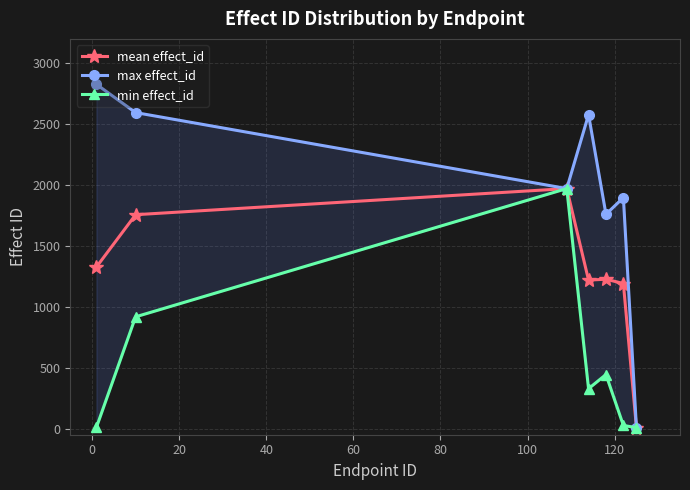

Reading right to left, extract all data points from this chart.

mean effect_id: 8.0	1191.6	1226.9	1219.4	1971.0	1756.5	1327.0
max effect_id: 8.0	1897.0	1760.0	2578.0	1971.0	2595.0	2827.0
min effect_id: 8.0	26.0	444.0	328.0	1971.0	918.0	10.0